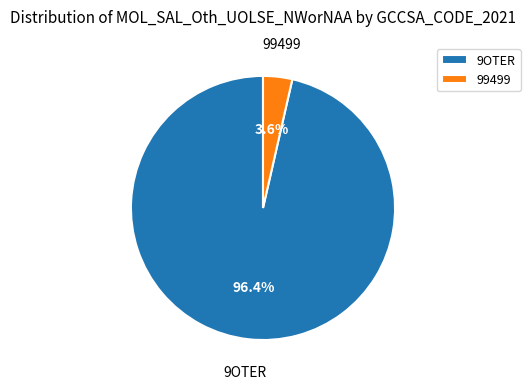

Which category accounts for the majority?

9OTER